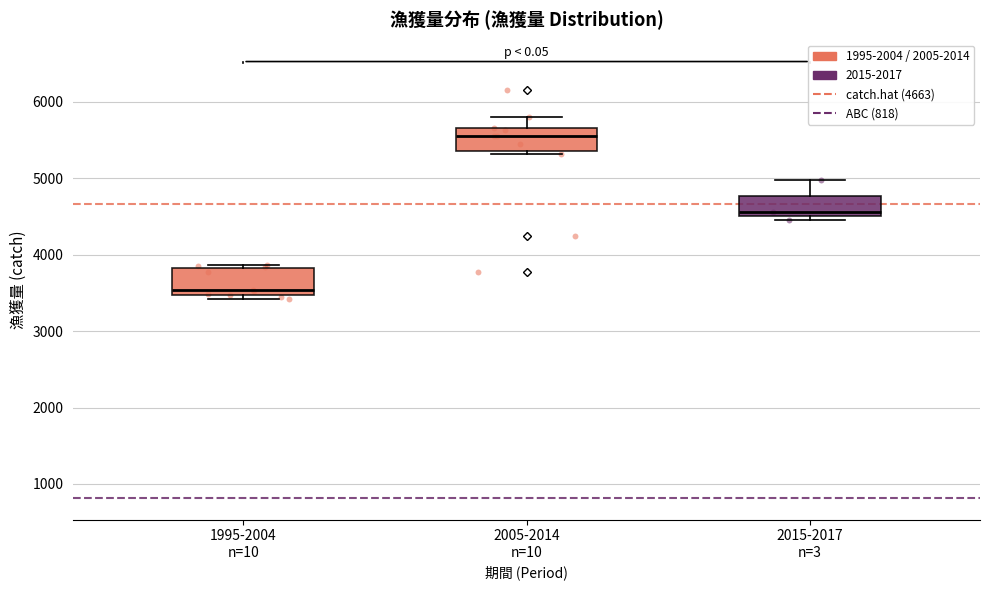

Reading left to right, read every box against the y-axis: the position of its median line, the range the box covers, and the ends of its whiskers. The values are not printed on the chart, so give them approximately, as read against the axis.

1995-2004 n=10: median 3500 (just above the box's lower edge), box 3500 to 3800, whiskers 3400 to 3900
2005-2014 n=10: median 5600, box 5400 to 5700, whiskers 5300 to 5800
2015-2017 n=3: median 4600, box 4500 to 4800, whiskers 4500 (just below the box's lower edge) to 5000